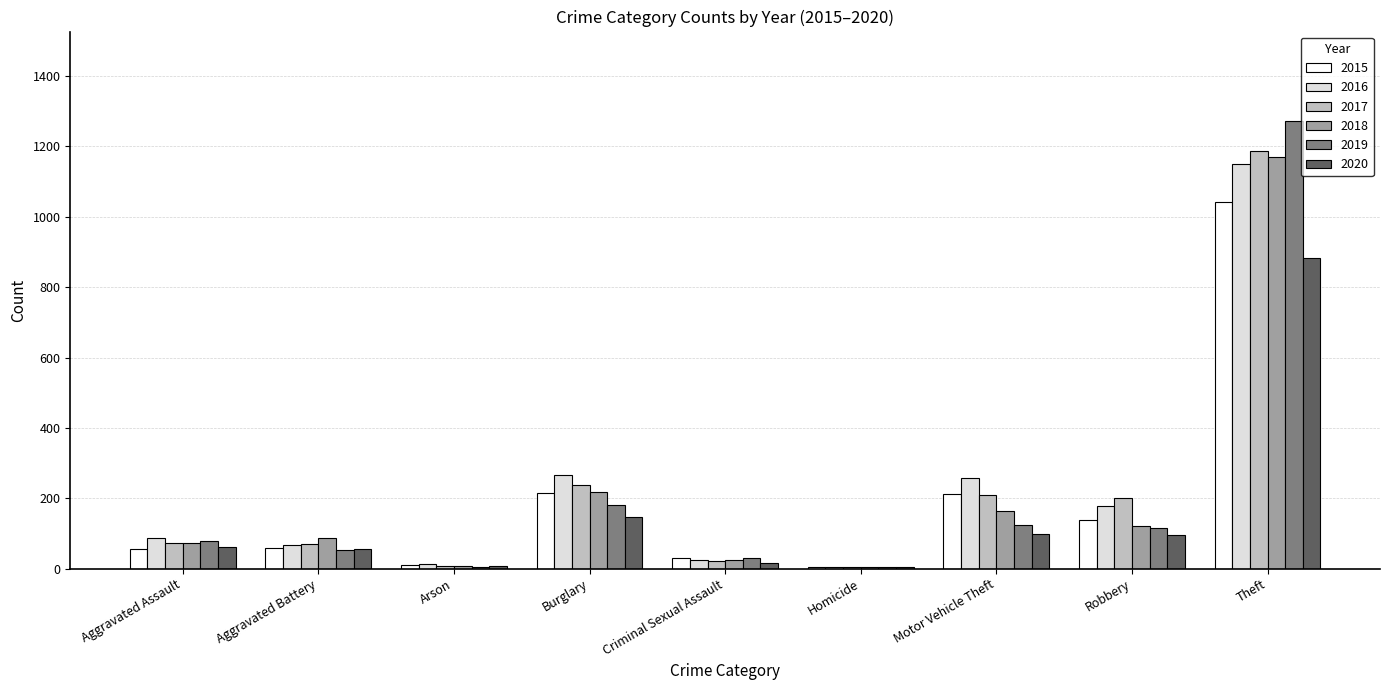

What are all the series names shown in the legend?

2015, 2016, 2017, 2018, 2019, 2020